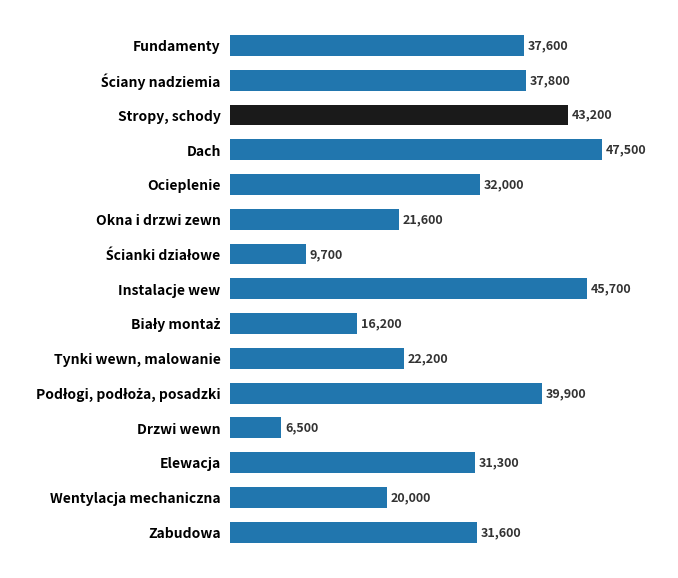

The value at Dach is 73876. True or false?

False